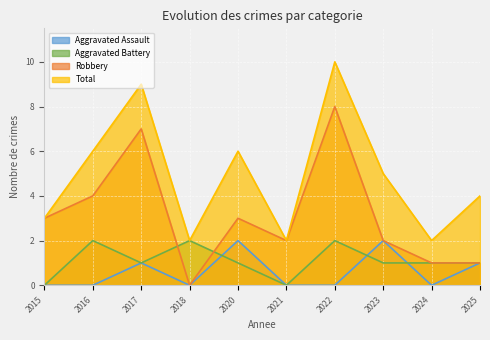

What value does the Aggravated Battery series have at 2018?

2